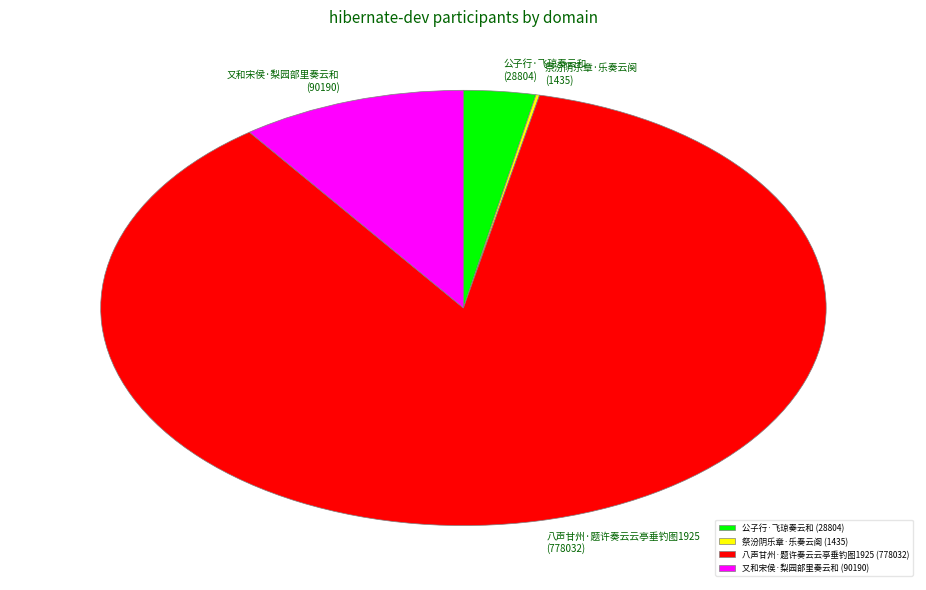

Is it true that 八声甘州·题许奏云云亭垂钓图1925 (778032) is 87% of the pie?

True